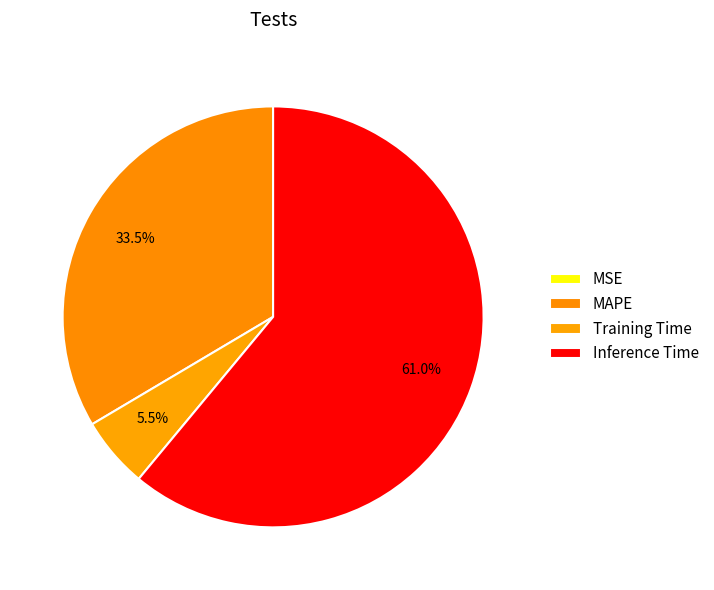

Combined, what portion of the pie is Training Time and MSE?

5.5%